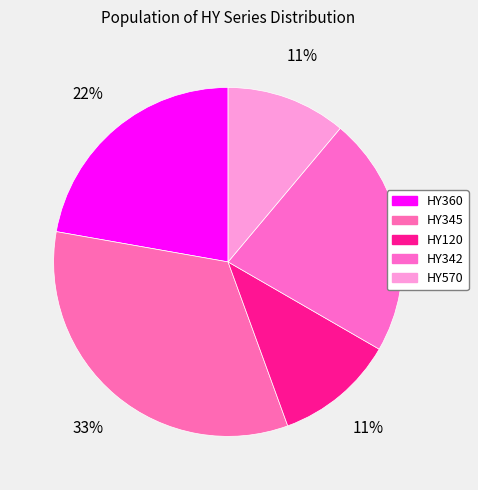

To the nearest percent, what is the combined percentage of HY570 and HY345?

44%